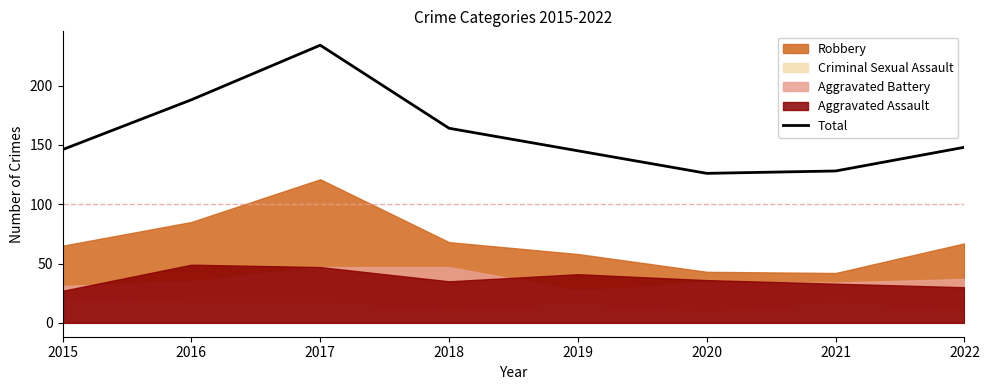

What is the value of the 6th point from the left?

126